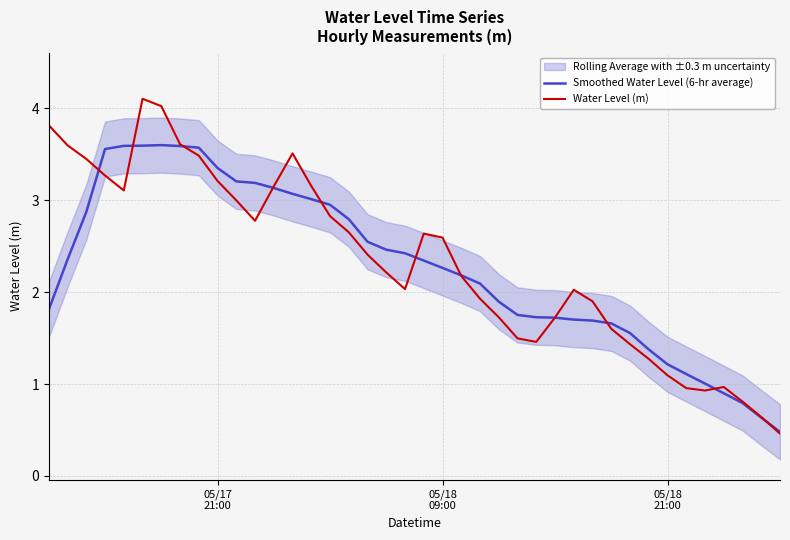

What is the lowest value of the Water Level (m) series?

0.5